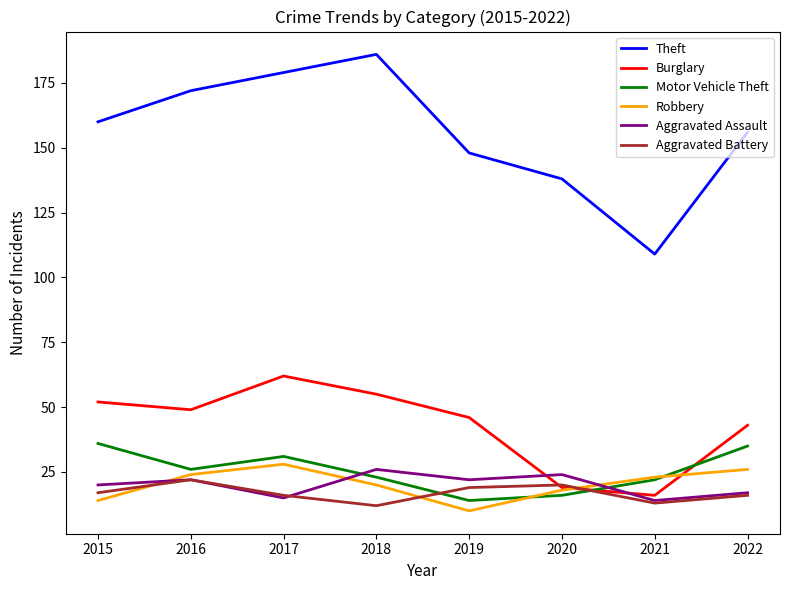

What is the spread (max minus min) of values at 2021?

96